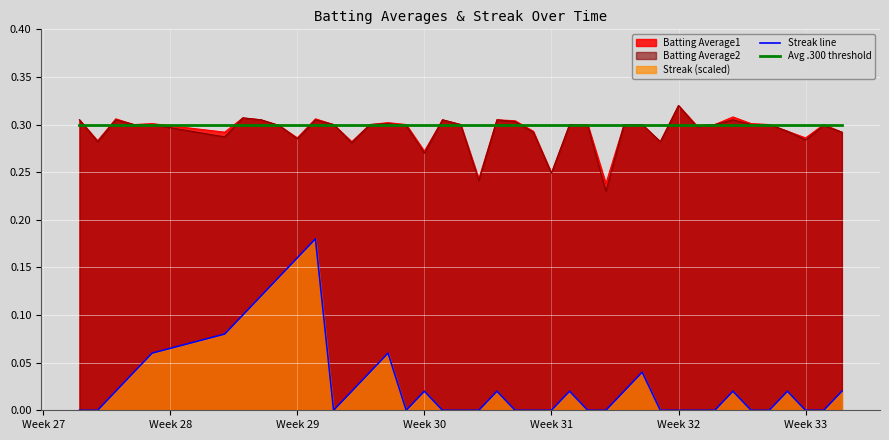

How many positive values does the Streak line series have?

20